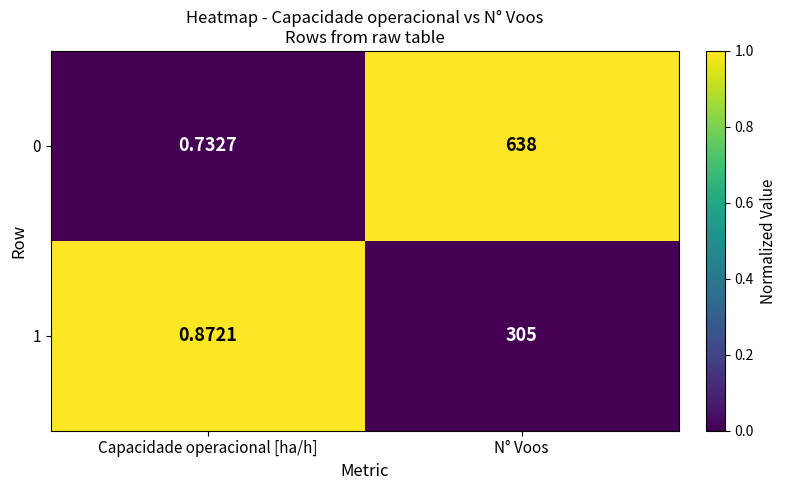

At which category is the sum across all series the highest?

N° Voos